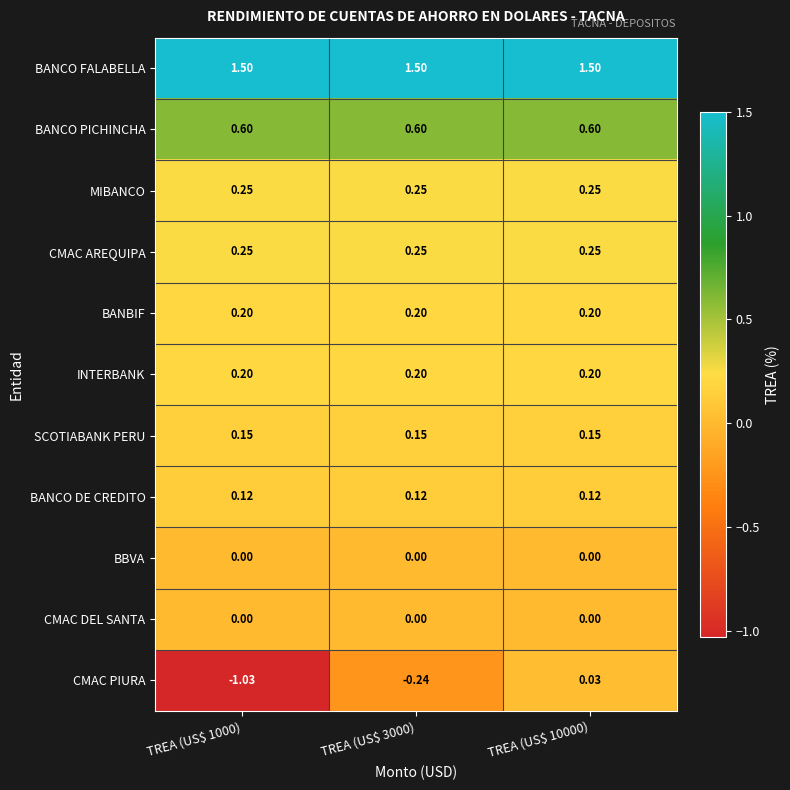

Which series has the largest total across all categories?

BANCO FALABELLA